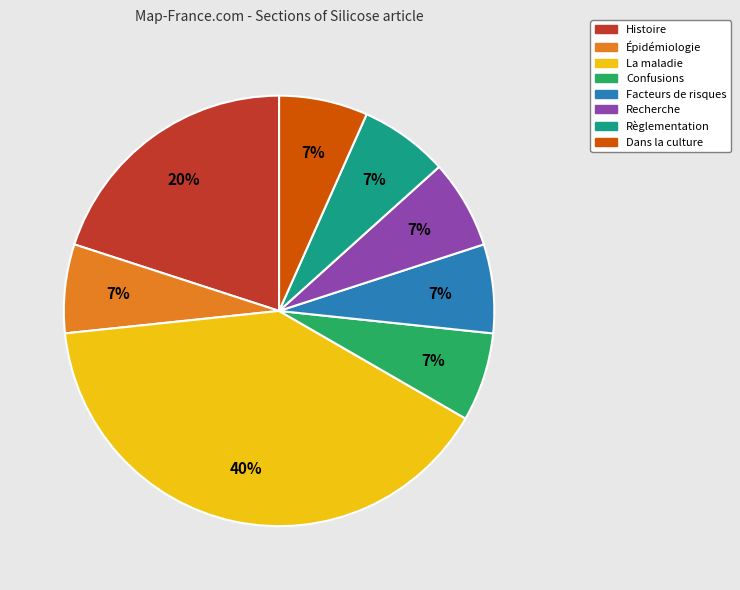

How many slices are in this pie chart?

8